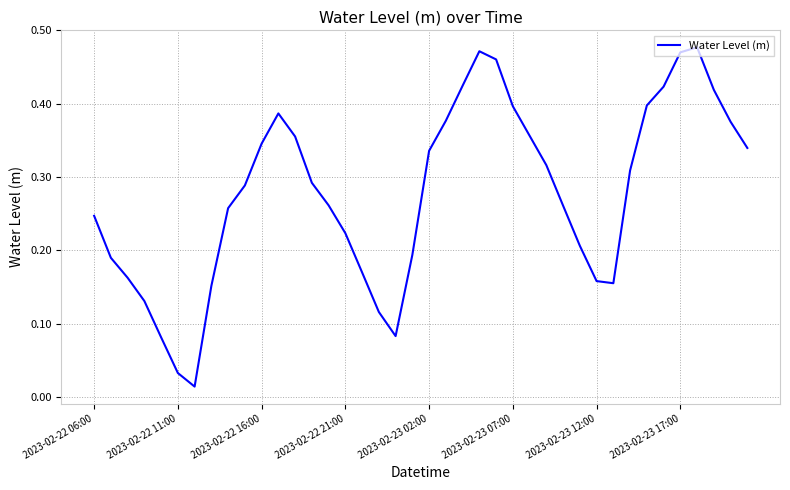

Reading right to left, transcribe all the data shown in this chart.

0.3	0.4	0.4	0.5	0.5	0.4	0.4	0.3	0.2	0.2	0.2	0.3	0.3	0.4	0.4	0.5	0.5	0.4	0.4	0.3	0.2	0.1	0.1	0.2	0.2	0.3	0.3	0.4	0.4	0.3	0.3	0.3	0.2	0.0	0.0	0.1	0.1	0.2	0.2	0.2